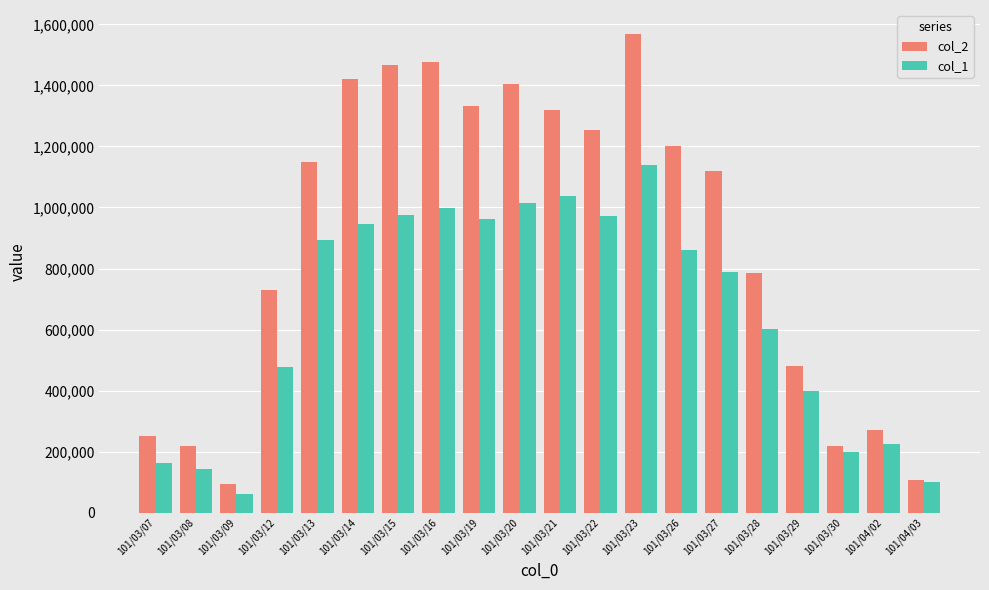

What is the difference between the col_2 values at 101/03/16 and 101/03/13?

328040